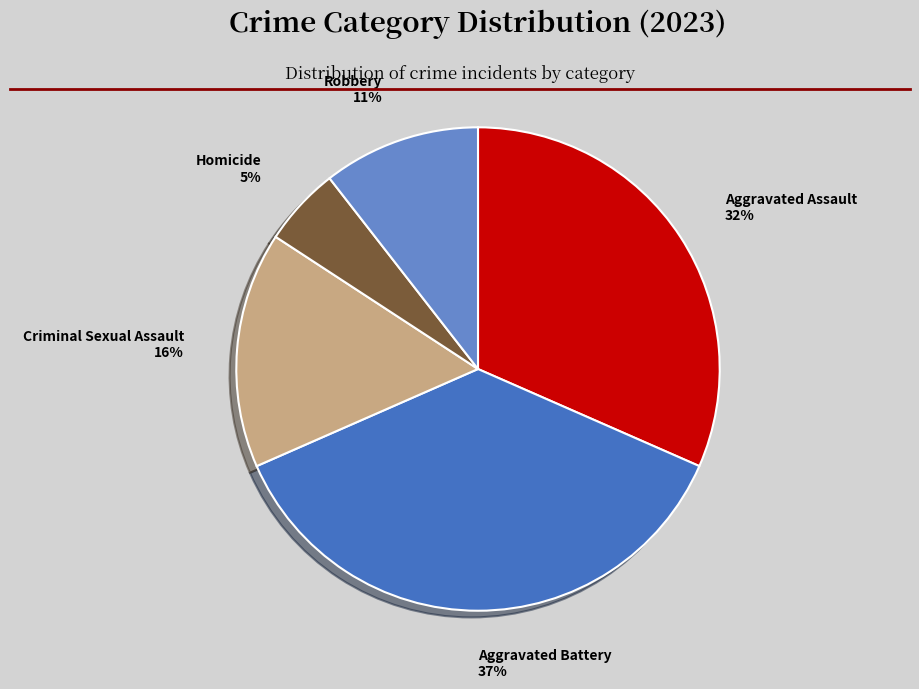

The Aggravated Assault slice represents 32% of the pie. True or false?

True